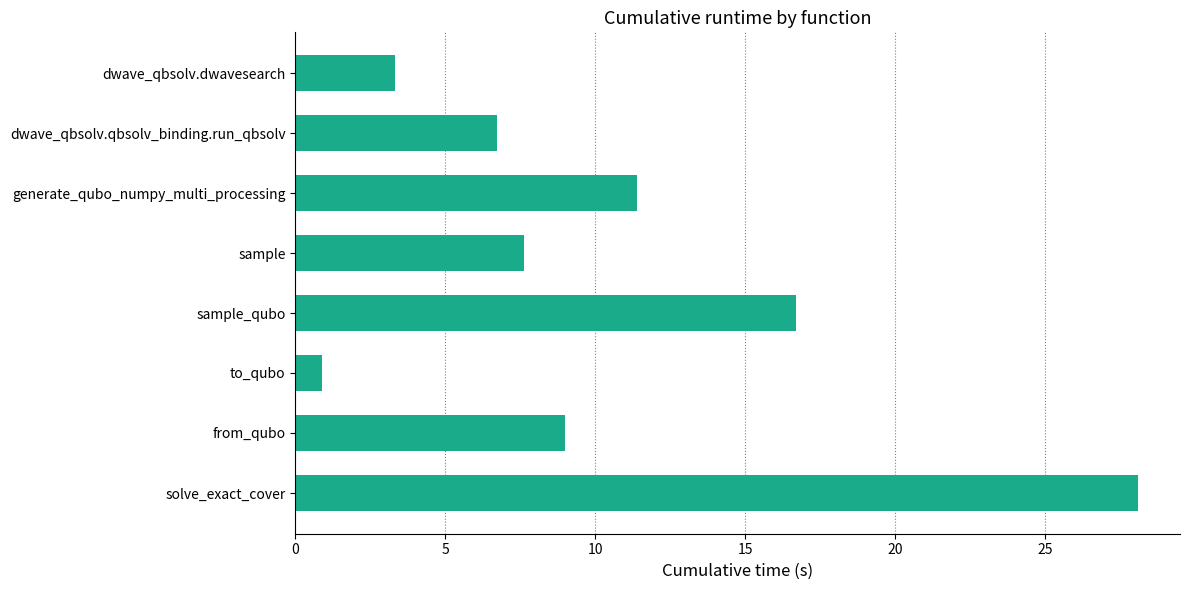

How many series are shown in this chart?

1